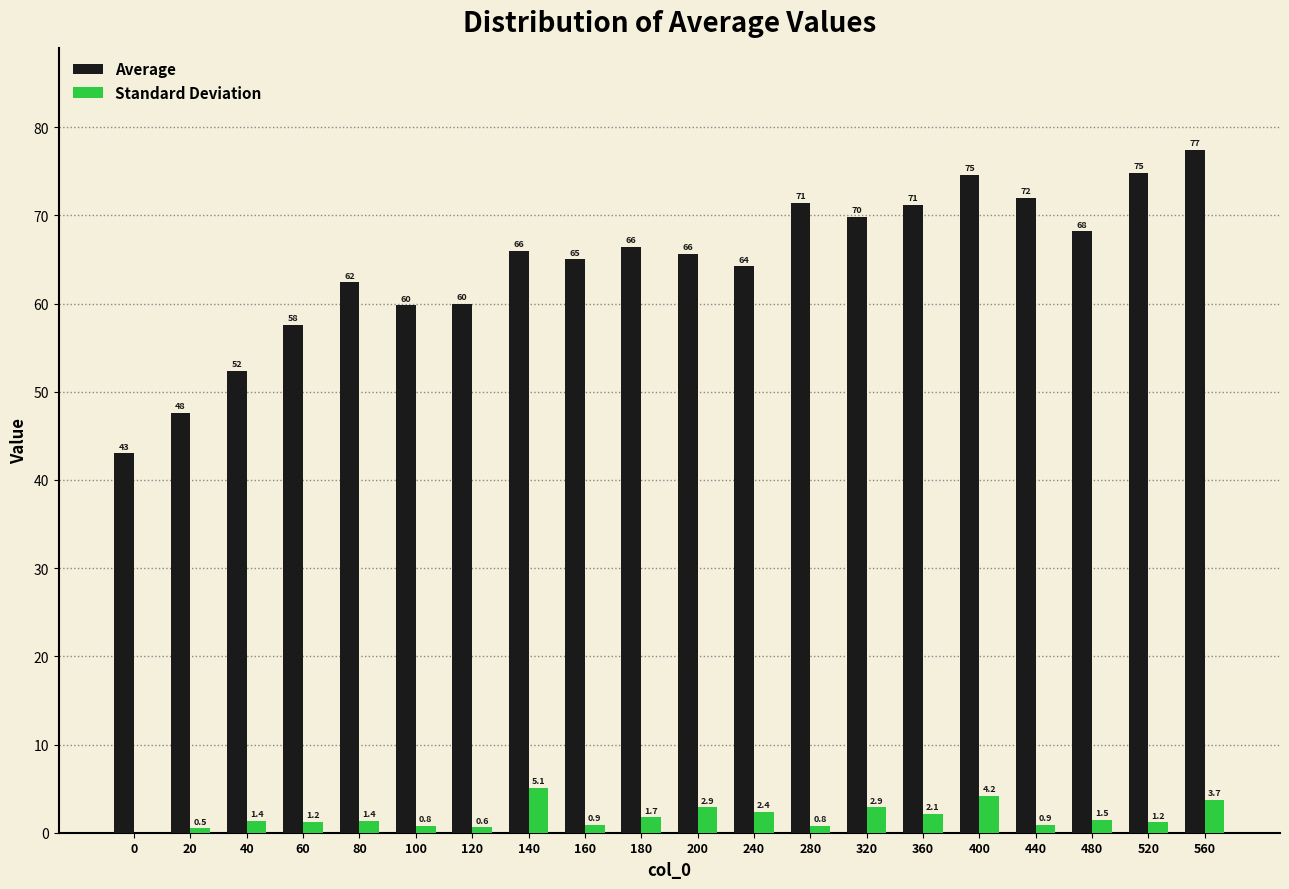

Reading left to right, extract all data points from this chart.

Average: 0=43.0	20=47.6	40=52.4	60=57.6	80=62.4	100=59.8	120=60.0	140=66.0	160=65.0	180=66.4	200=65.6	240=64.2	280=71.4	320=69.8	360=71.2	400=74.6	440=72.0	480=68.2	520=74.8	560=77.4
Standard Deviation: 0=0.0	20=0.5	40=1.4	60=1.2	80=1.4	100=0.8	120=0.6	140=5.1	160=0.9	180=1.7	200=2.9	240=2.4	280=0.8	320=2.9	360=2.1	400=4.2	440=0.9	480=1.5	520=1.2	560=3.7